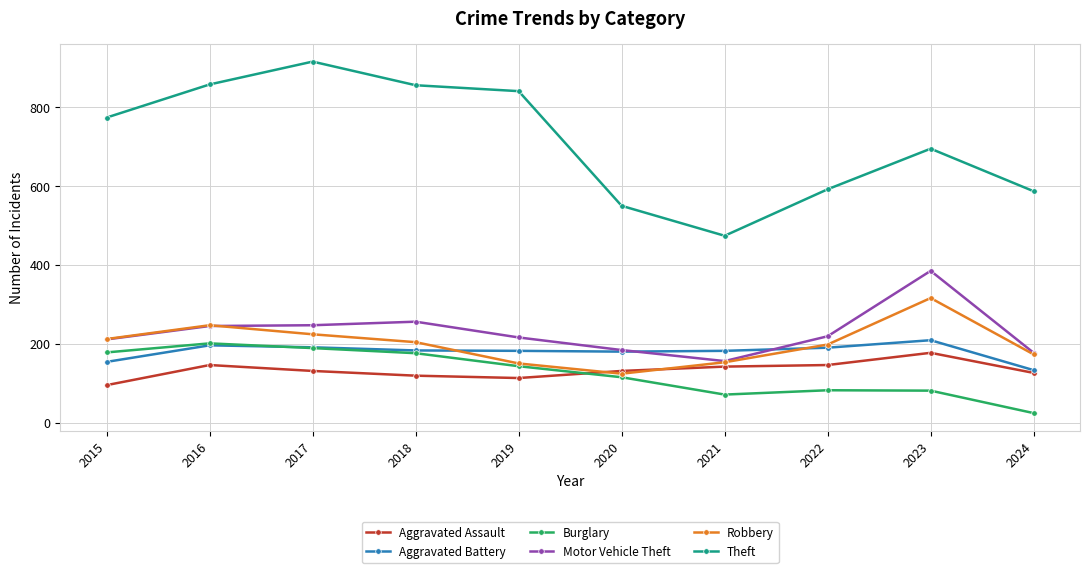

Which series has the largest range (max minus min)?

Theft